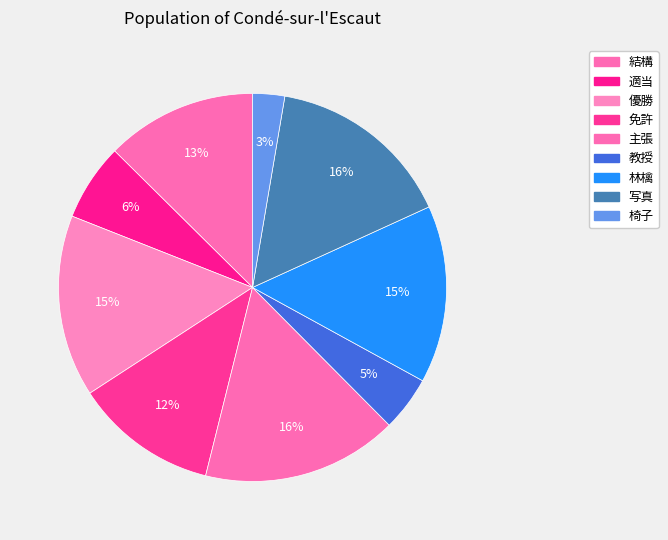

Between 適当 and 椅子, which is larger?

適当